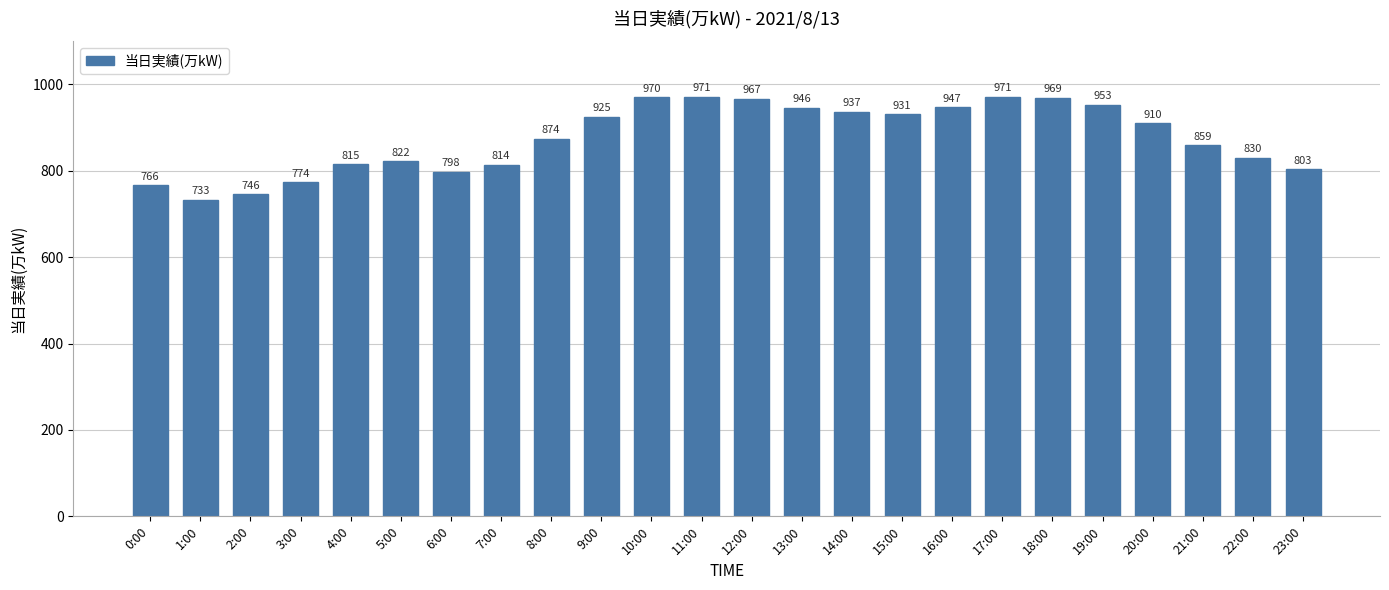

The chart shows a value of 746 at 2:00. True or false?

True